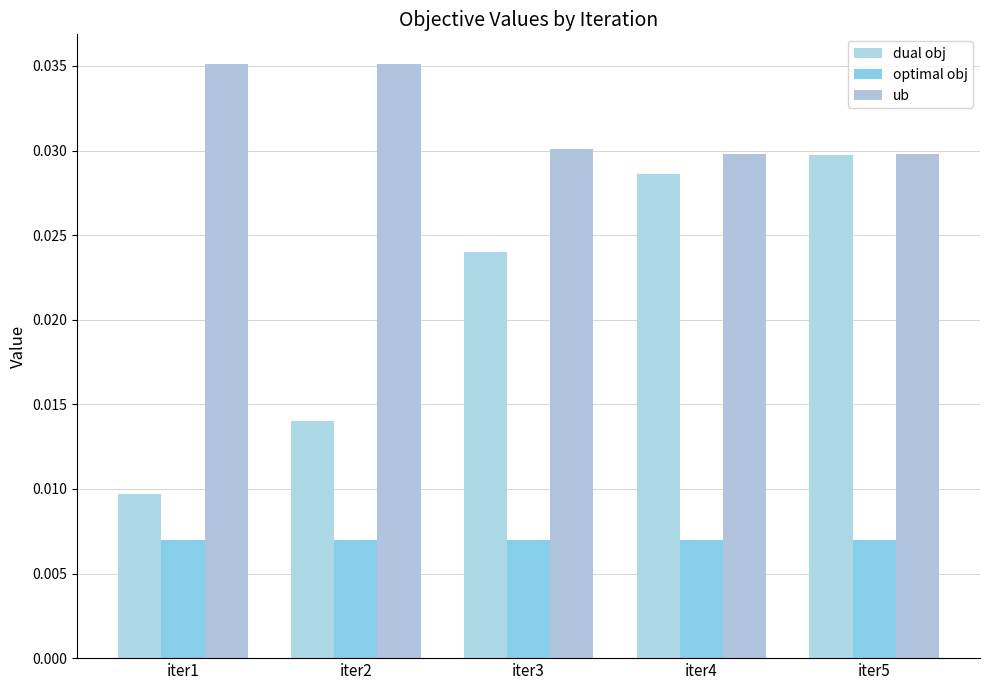

Rank the series by their maximum value, from highest to lowest.

ub, dual obj, optimal obj